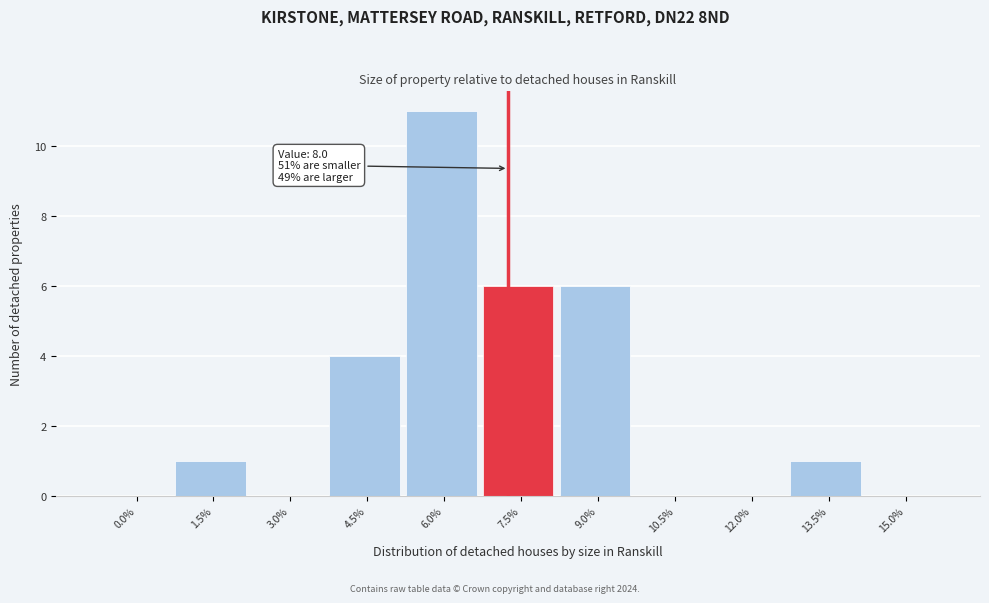

Reading left to right, transcribe all the data shown in this chart.

0.0%=0	1.5%=1	3.0%=0	4.5%=4	6.0%=11	7.5%=6	9.0%=6	10.5%=0	12.0%=0	13.5%=1	15.0%=0